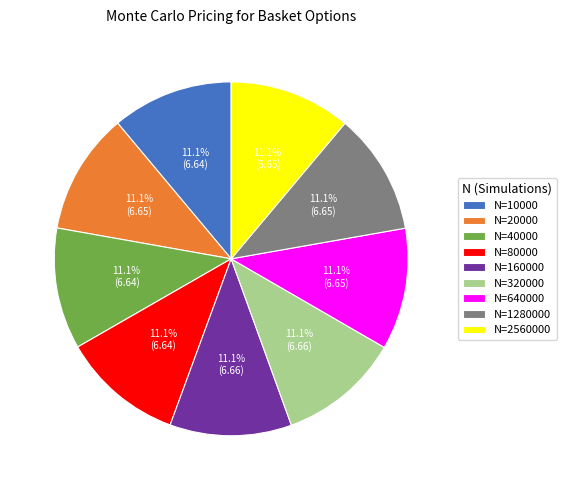

Count the number of slices in the pie.

9